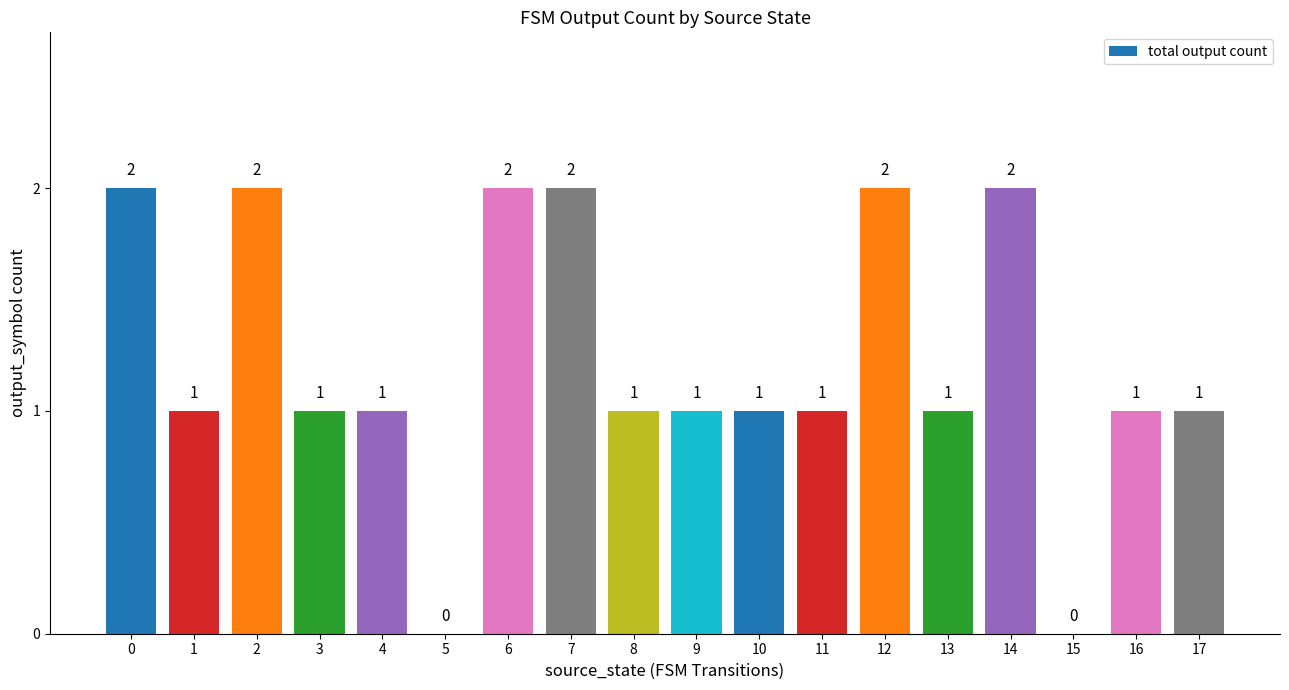

How many distinct data groups are displayed?

1